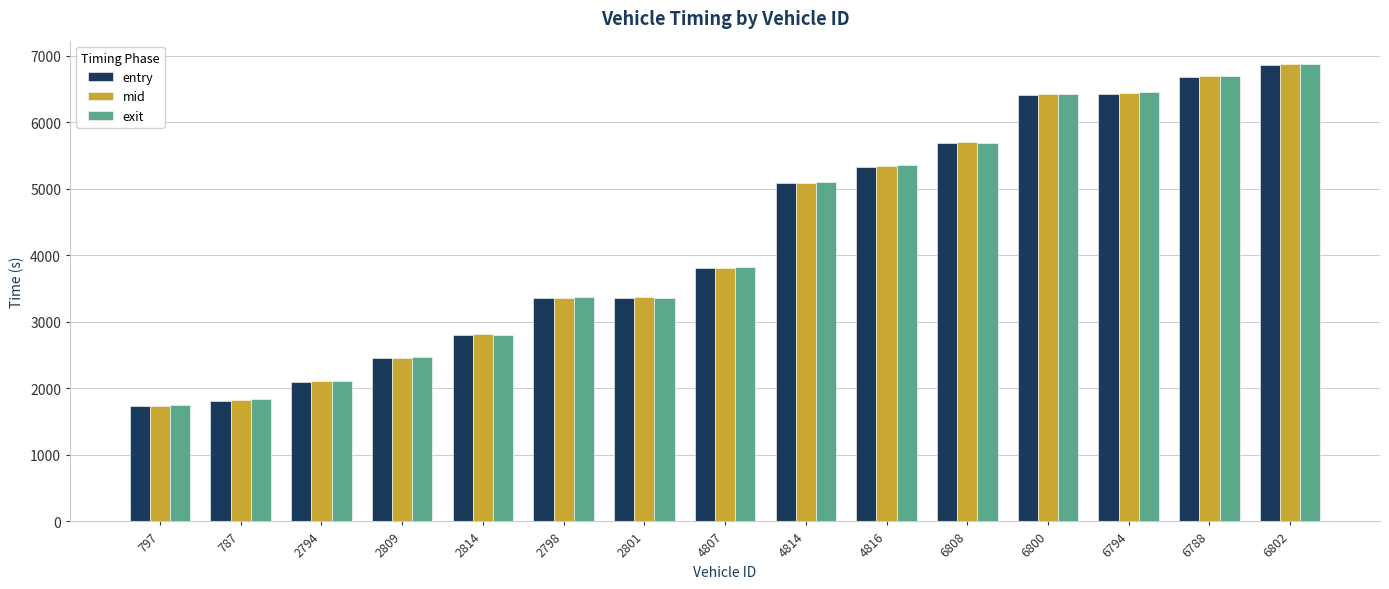

What position from the left is 797?

1